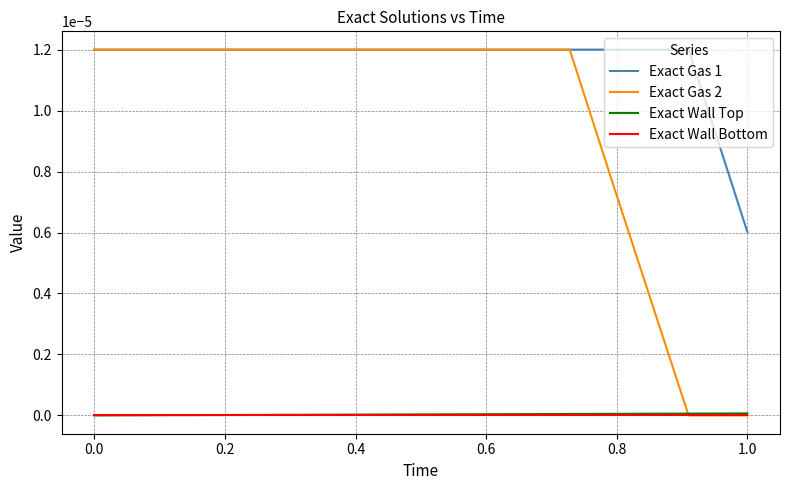

True or false: Exact Wall Bottom and Exact Gas 1 cross at least once.

False